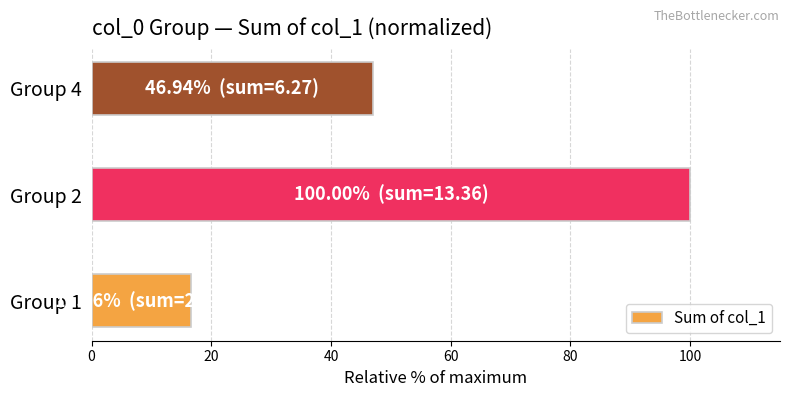

Where is the data nearest to the value 58?

Group 4